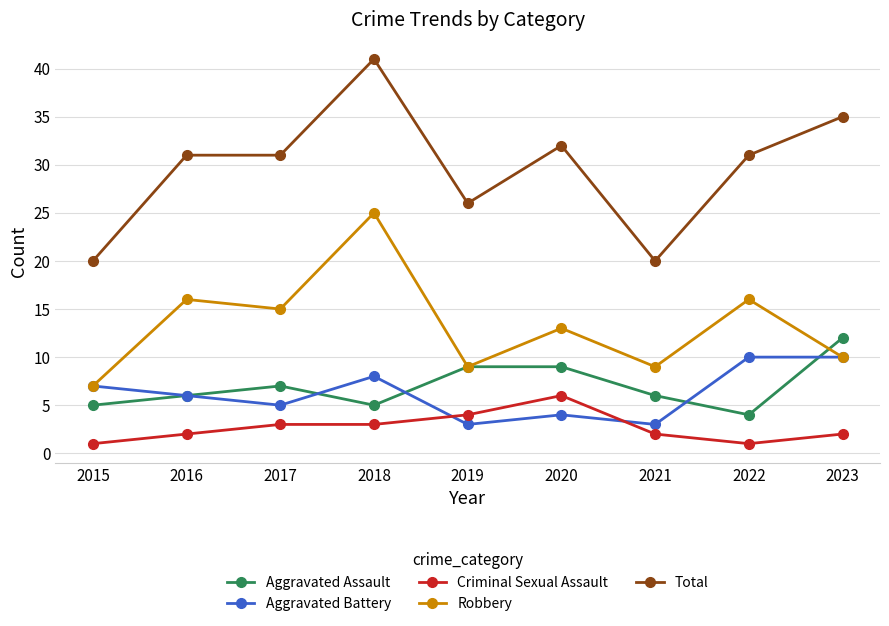

True or false: Total has a value of 20 at 2021.

True